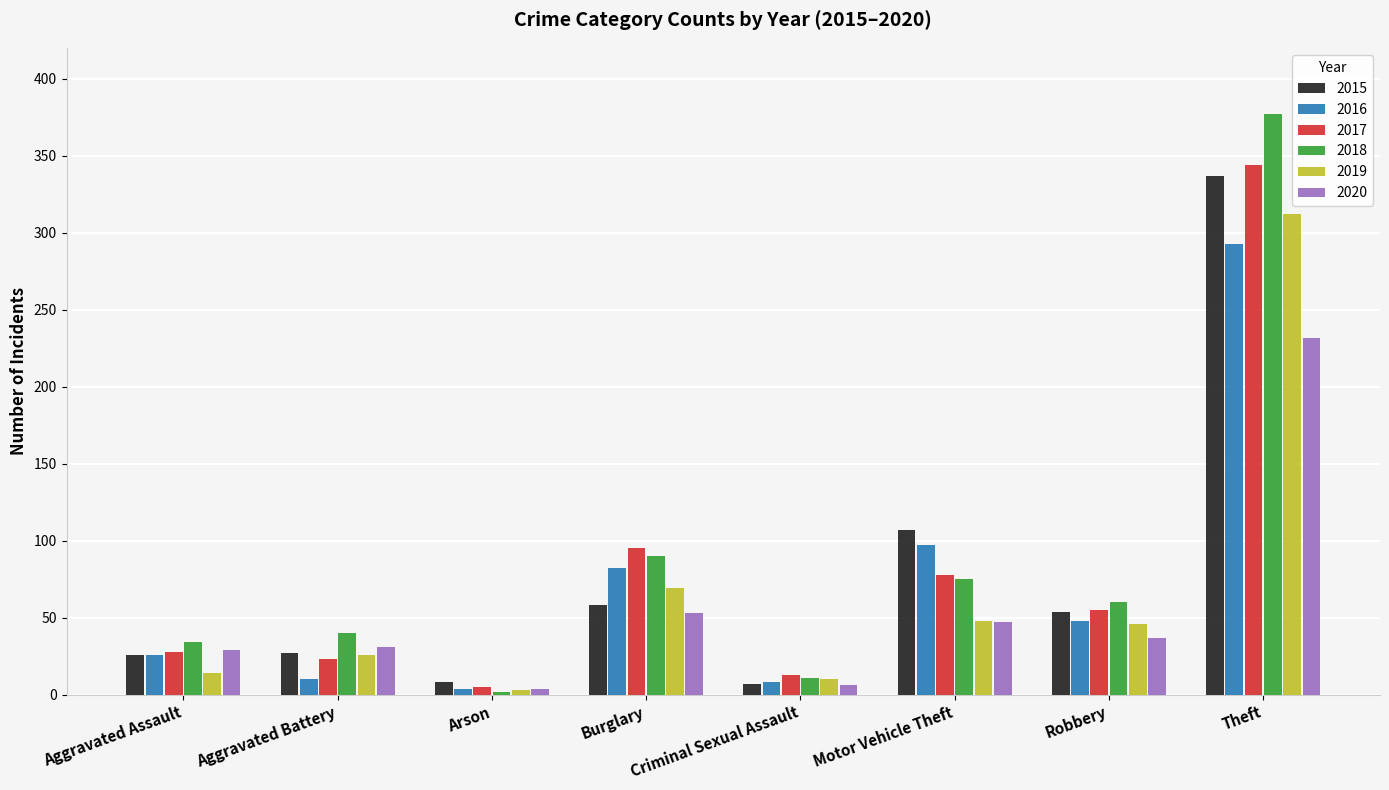

What are all the series names shown in the legend?

2015, 2016, 2017, 2018, 2019, 2020